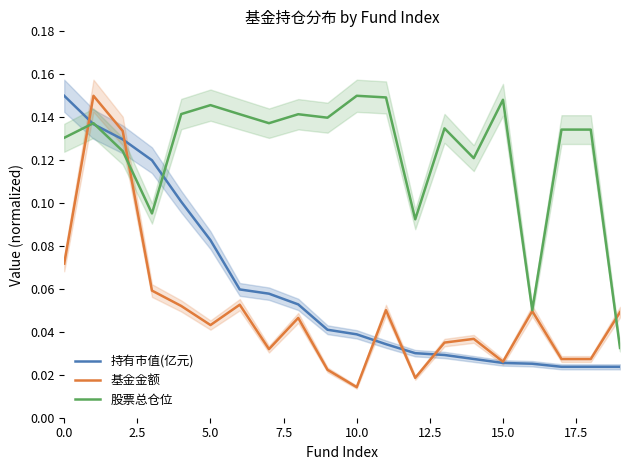

What position from the right is 10?

10